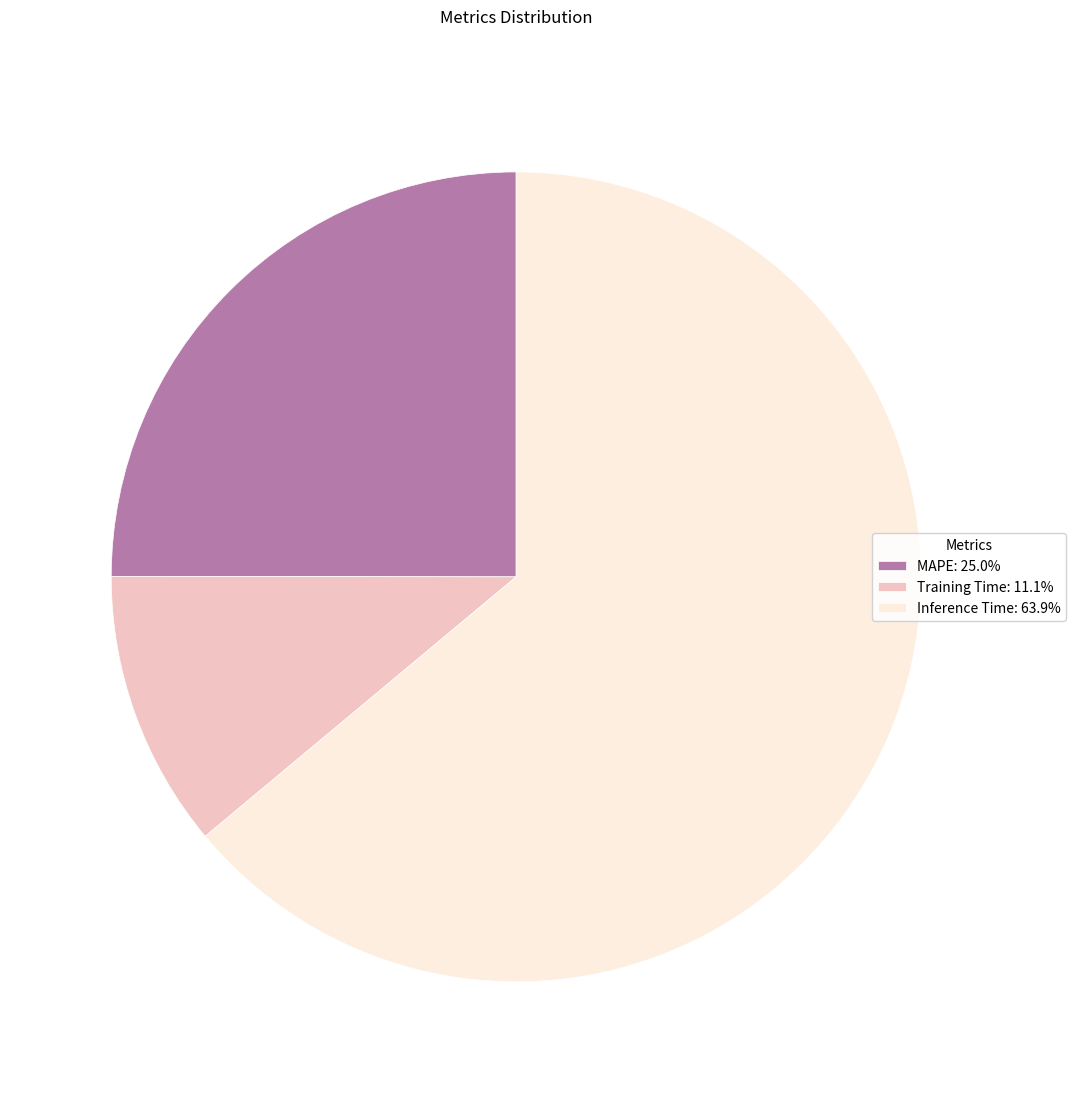

Which category has the smallest portion of the pie?

Training Time